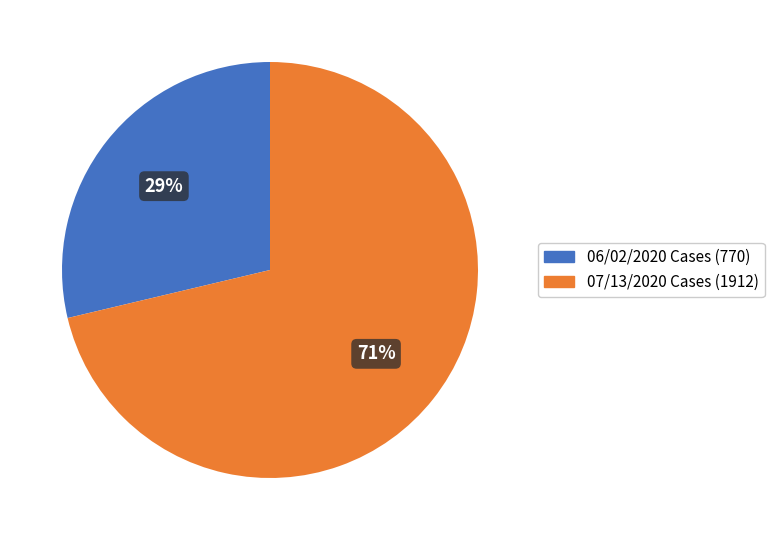

To the nearest percent, what is the average slice percentage?

50%